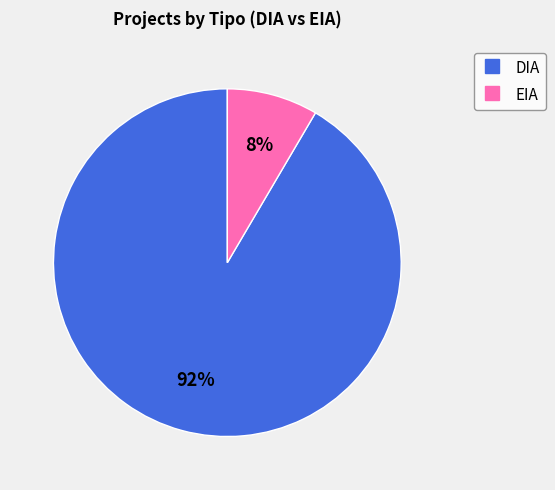

How many segments does this pie chart have?

2